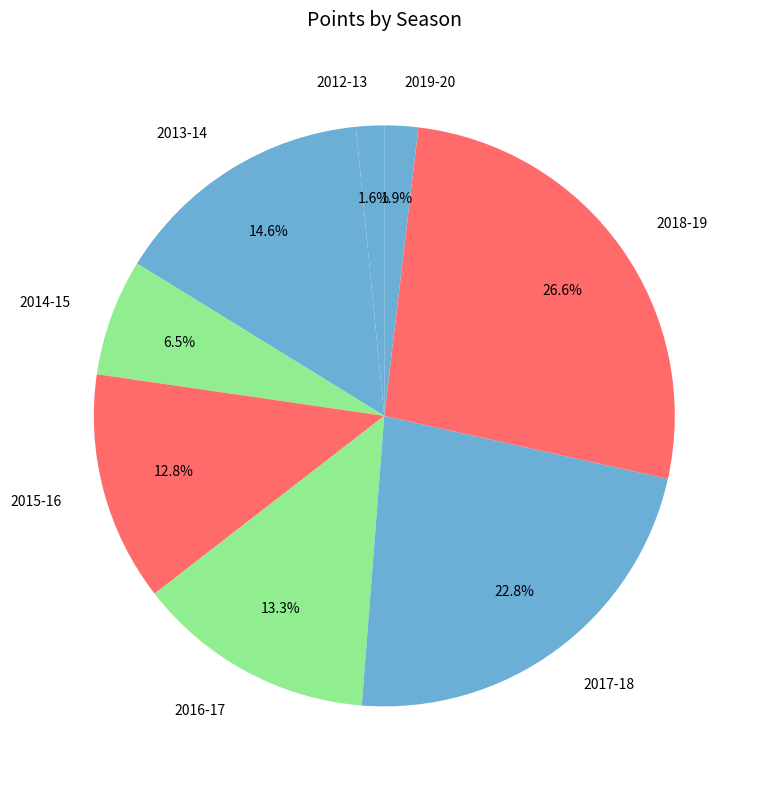

To the nearest percent, what is the combined percentage of 2015-16 and 2014-15?

19%